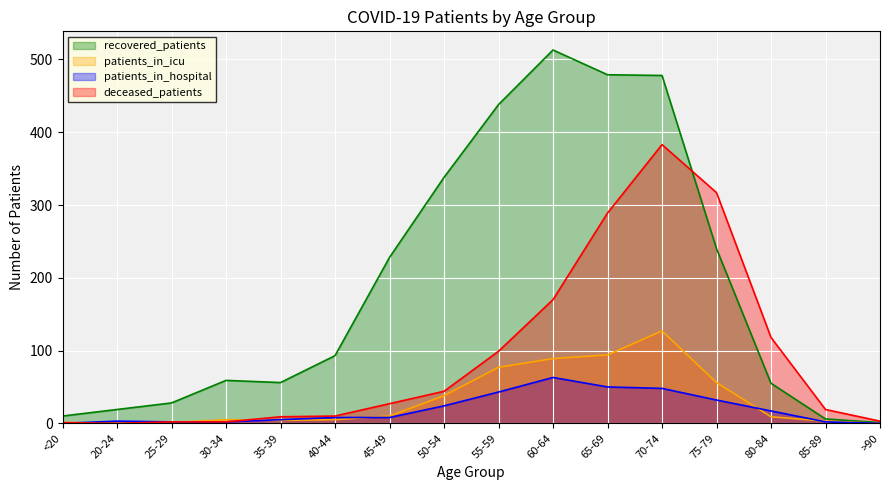

How many data points in recovered_patients are above 93?

7